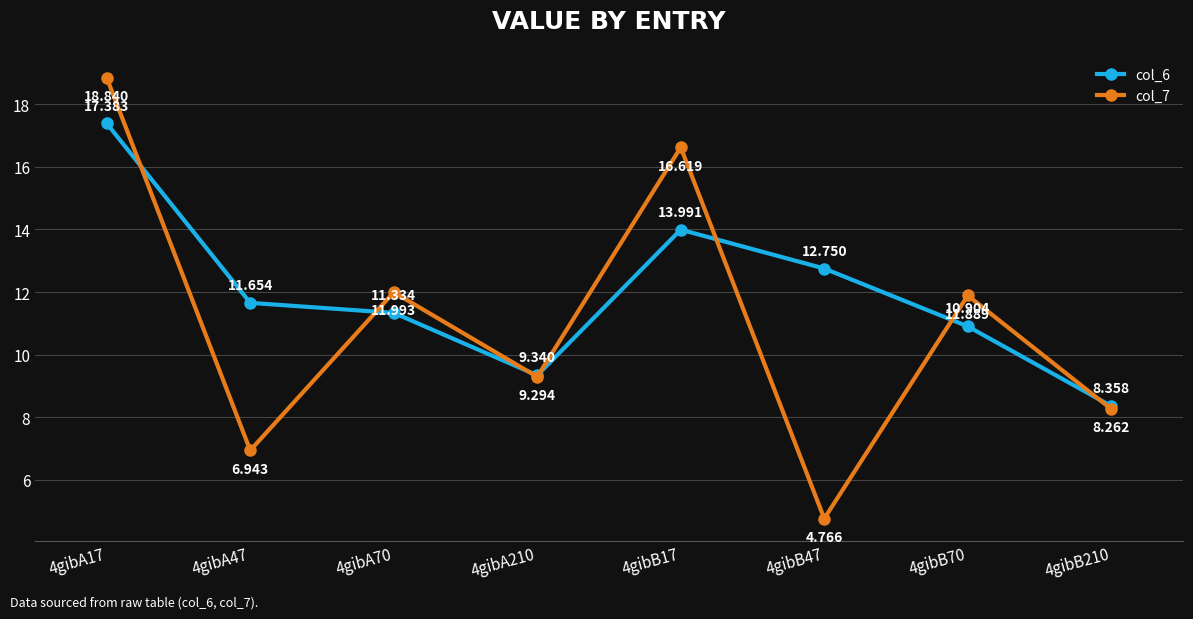

Does the chart display data point markers on the line(s)?

Yes